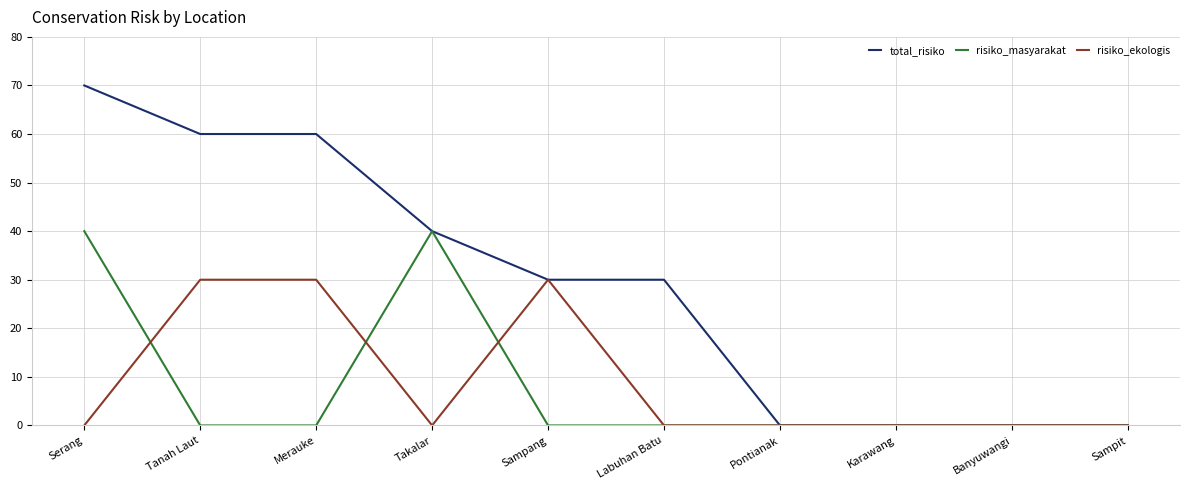

Reading left to right, list all the values displayed in this chart.

total_risiko: Serang=70	Tanah Laut=60	Merauke=60	Takalar=40	Sampang=30	Labuhan Batu=30	Pontianak=0	Karawang=0	Banyuwangi=0	Sampit=0
risiko_masyarakat: Serang=40	Tanah Laut=0	Merauke=0	Takalar=40	Sampang=0	Labuhan Batu=0	Pontianak=0	Karawang=0	Banyuwangi=0	Sampit=0
risiko_ekologis: Serang=0	Tanah Laut=30	Merauke=30	Takalar=0	Sampang=30	Labuhan Batu=0	Pontianak=0	Karawang=0	Banyuwangi=0	Sampit=0